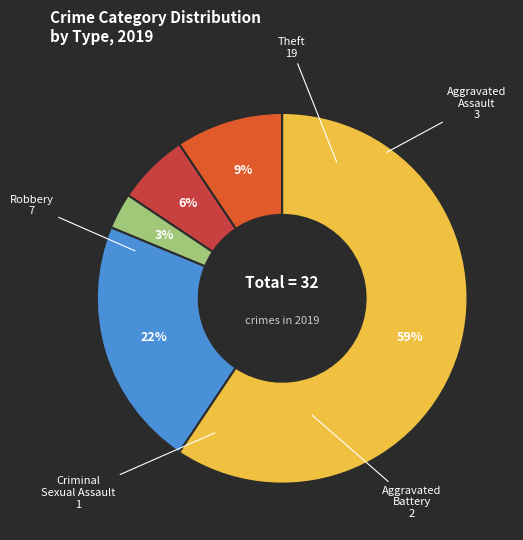

The Aggravated Battery slice represents 1% of the pie. True or false?

False